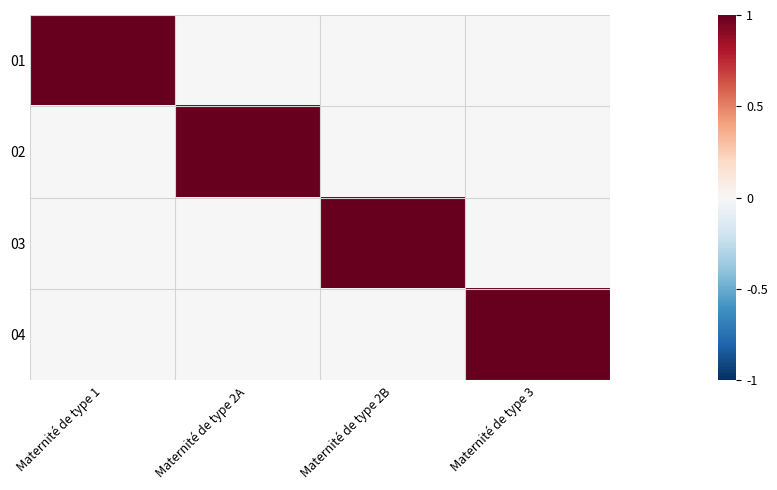

Reading left to right, list all the values displayed in this chart.

01: Maternité de type 1=1	Maternité de type 2A=0	Maternité de type 2B=0	Maternité de type 3=0
02: Maternité de type 1=0	Maternité de type 2A=1	Maternité de type 2B=0	Maternité de type 3=0
03: Maternité de type 1=0	Maternité de type 2A=0	Maternité de type 2B=1	Maternité de type 3=0
04: Maternité de type 1=0	Maternité de type 2A=0	Maternité de type 2B=0	Maternité de type 3=1